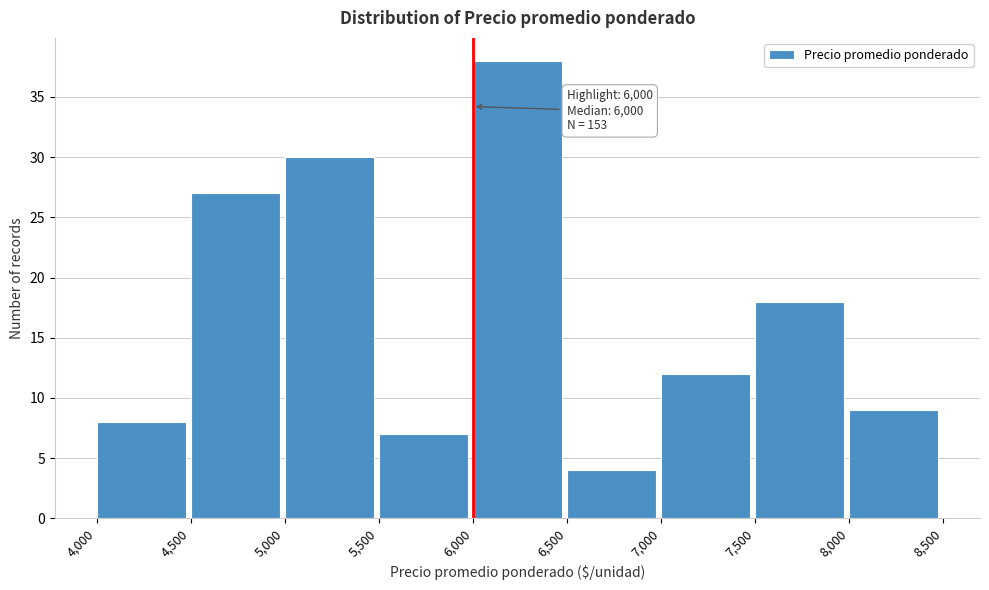

Which range on the x-axis has the tallest bar?

6,000 to 6,500